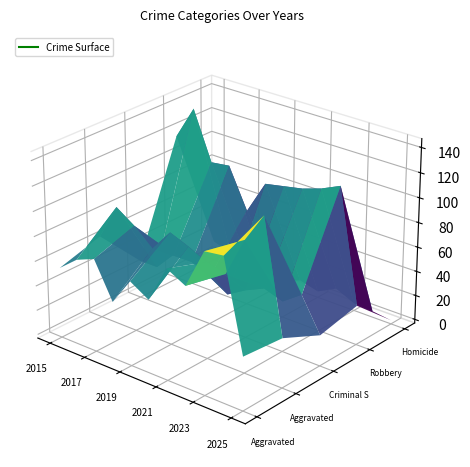

Reading left to right, extract all data points from this chart.

Aggravated Assault: 54	66	72	43	65	56	86	78	110	112	40
Aggravated Battery: 64	93	83	70	88	82	75	71	103	127	37
Criminal Sexual Assault: 28	28	44	43	36	27	36	43	38	49	22
Robbery: 117	144	105	107	75	102	105	108	113	120	29
Homicide: 13	8	5	2	0	6	2	10	3	2	0